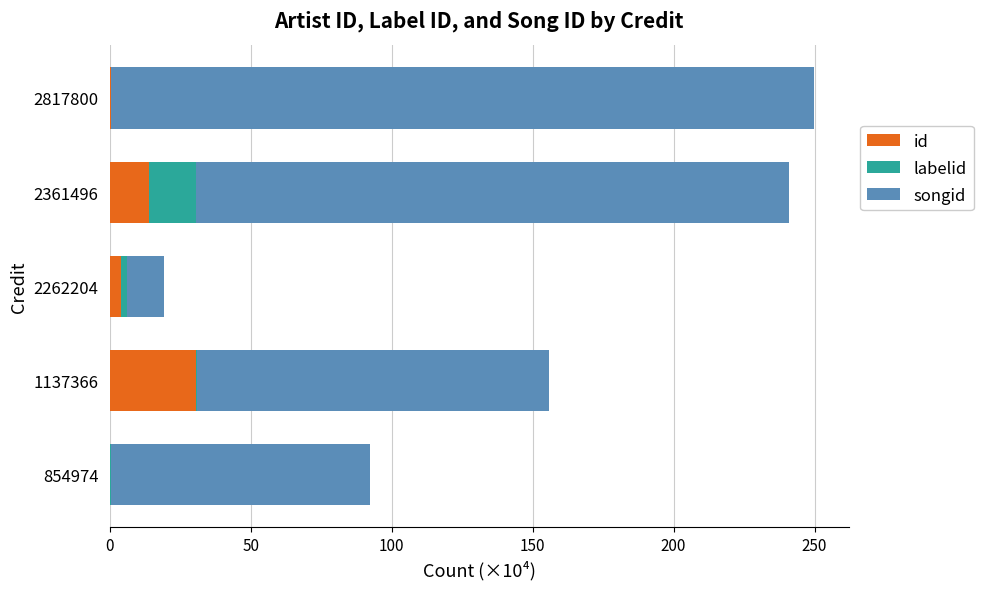

What is the sum of all id values?

48.8